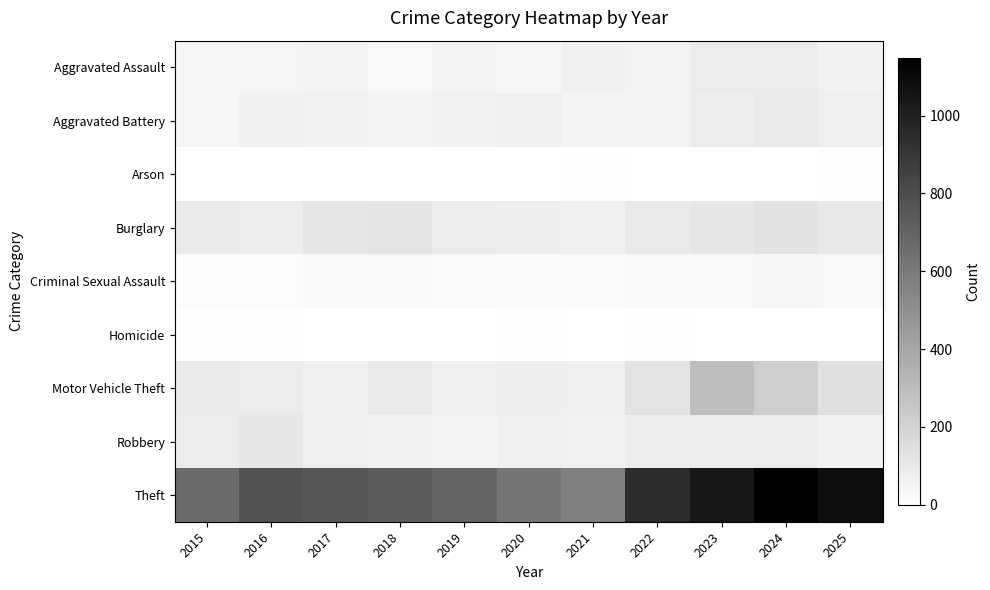

At which category is the sum across all series the highest?

2024